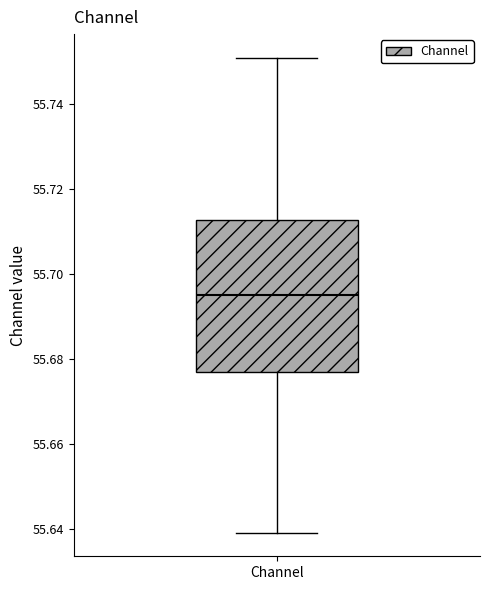

Where does the upper whisker of the box for Channel end on the y-axis? The values are not printed on the chart, so give them approximately, as read against the axis.

55.750